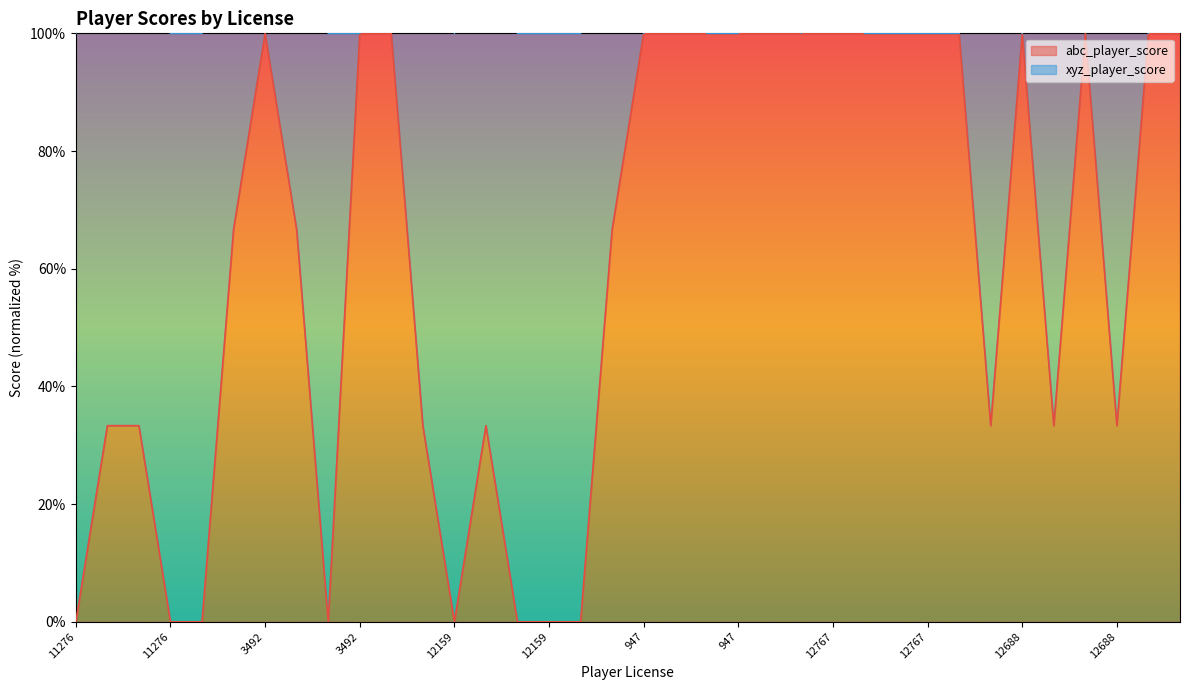

What is the sum of all values?

2233.3